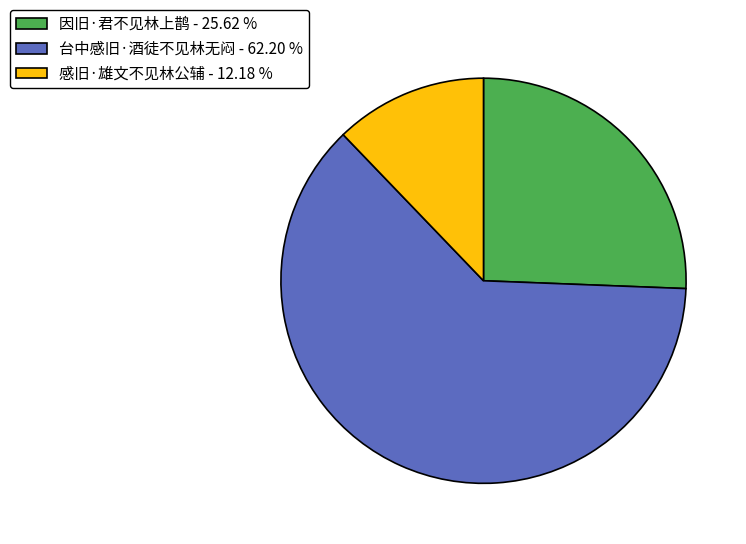

How many slices are in this pie chart?

3